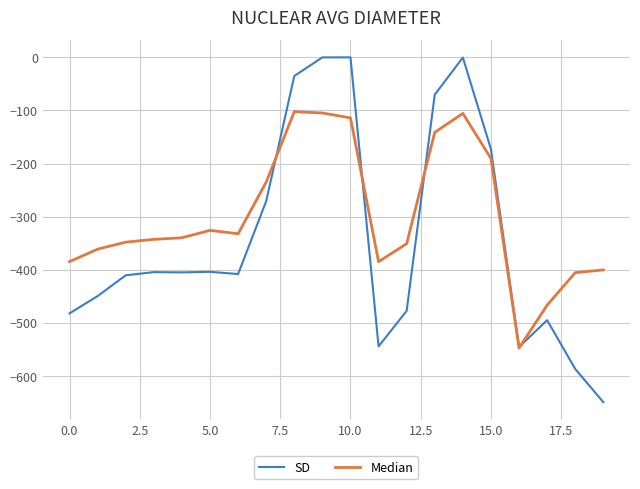

Which series has the widest spread of values?

SD